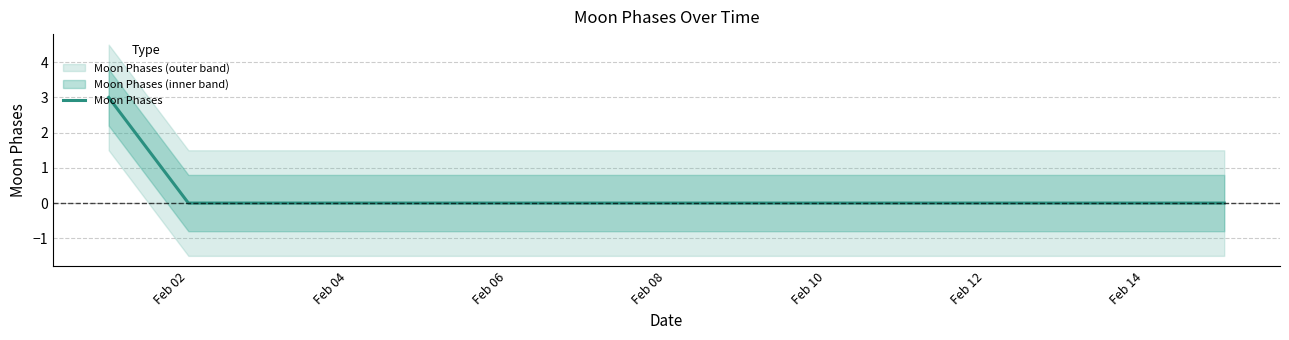

How many values are above zero?

1